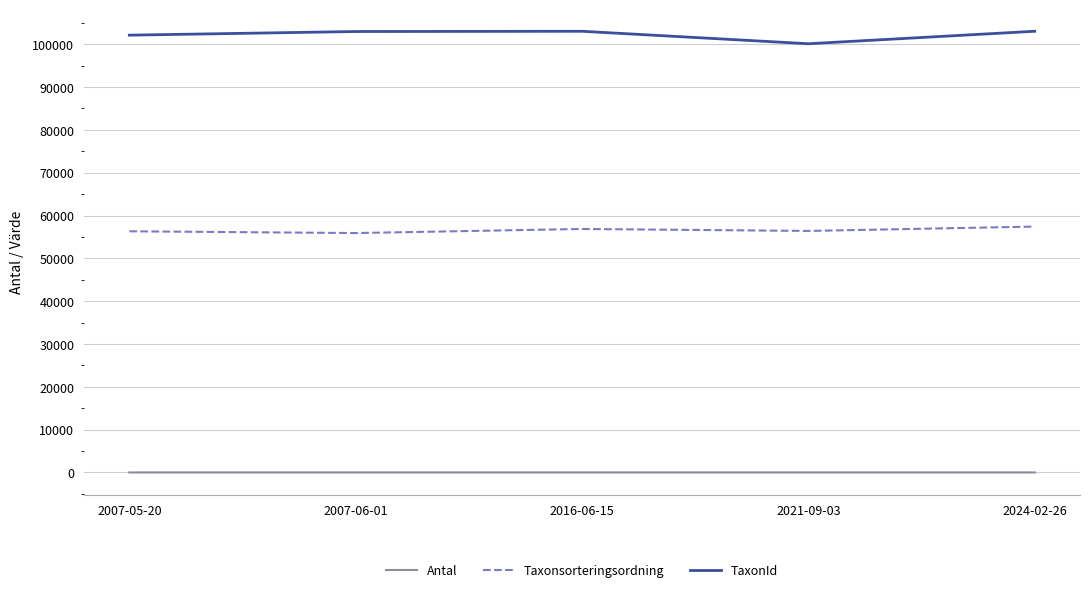

What is the greatest value displayed?

103021